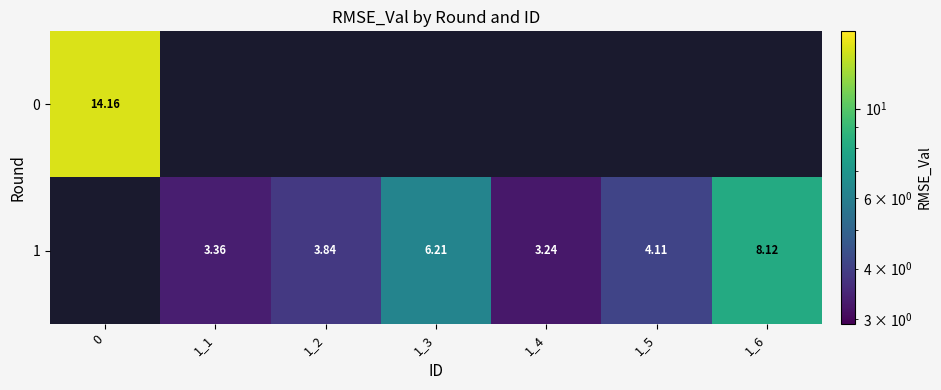

How many categories are shown in the chart?

7